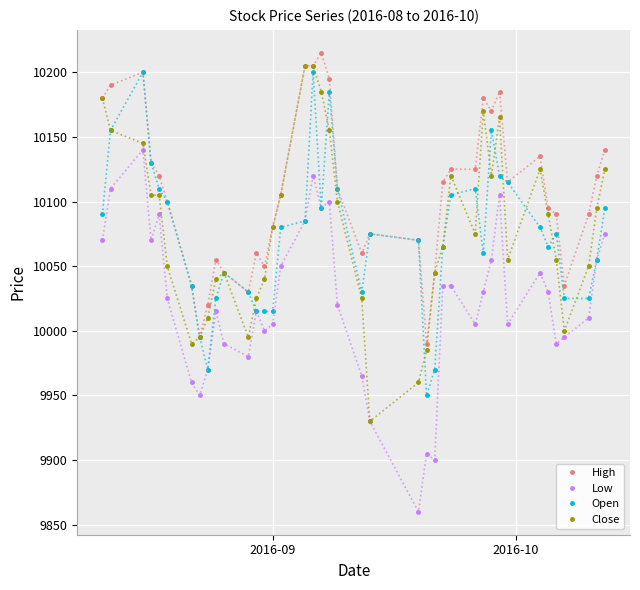

True or false: High has more than 0 interior local peaks.

True